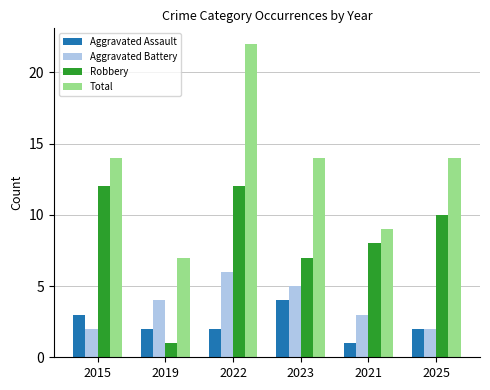

Where is Aggravated Battery nearest to the value 4?

2019